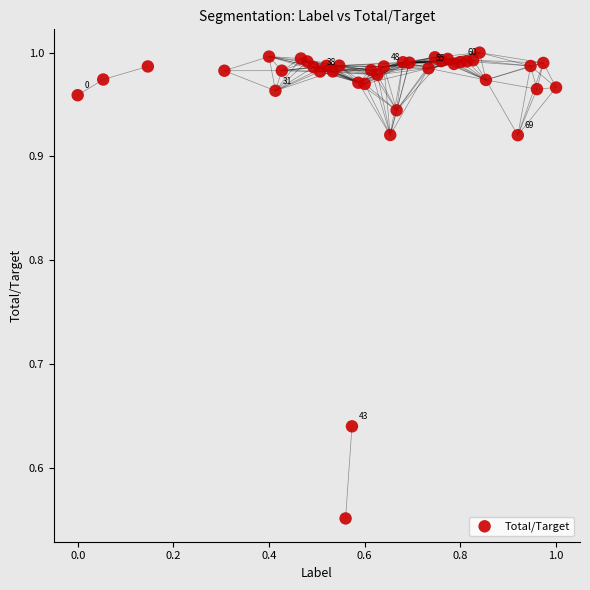

What is the range of Y values (max minus min)?

0.4